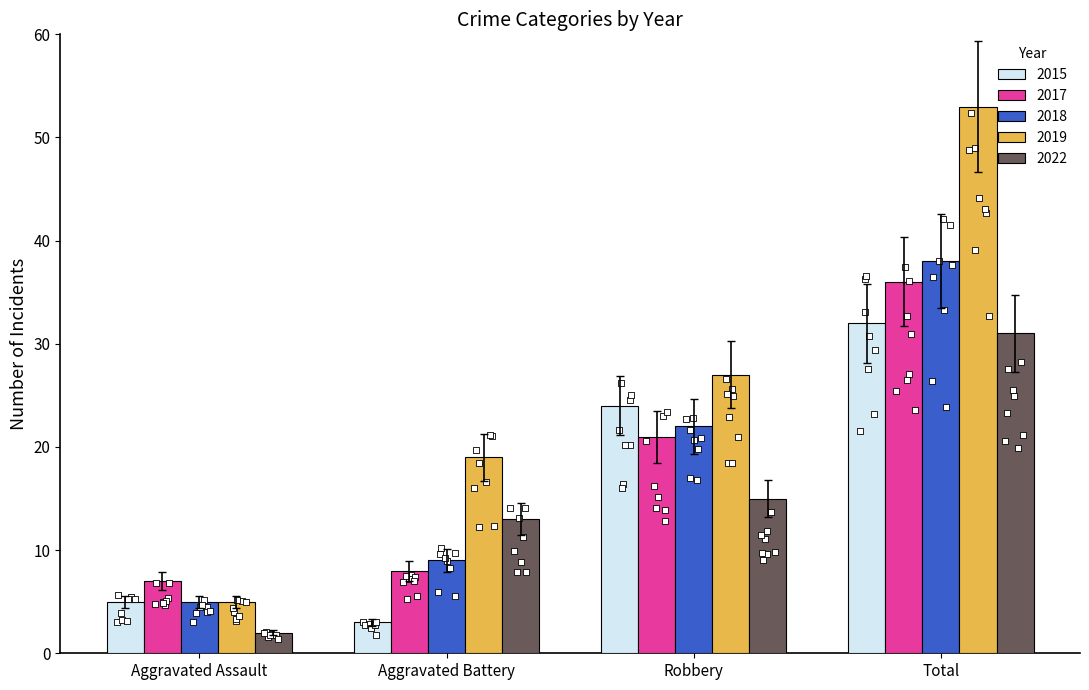

What are all the series names shown in the legend?

2015, 2017, 2018, 2019, 2022